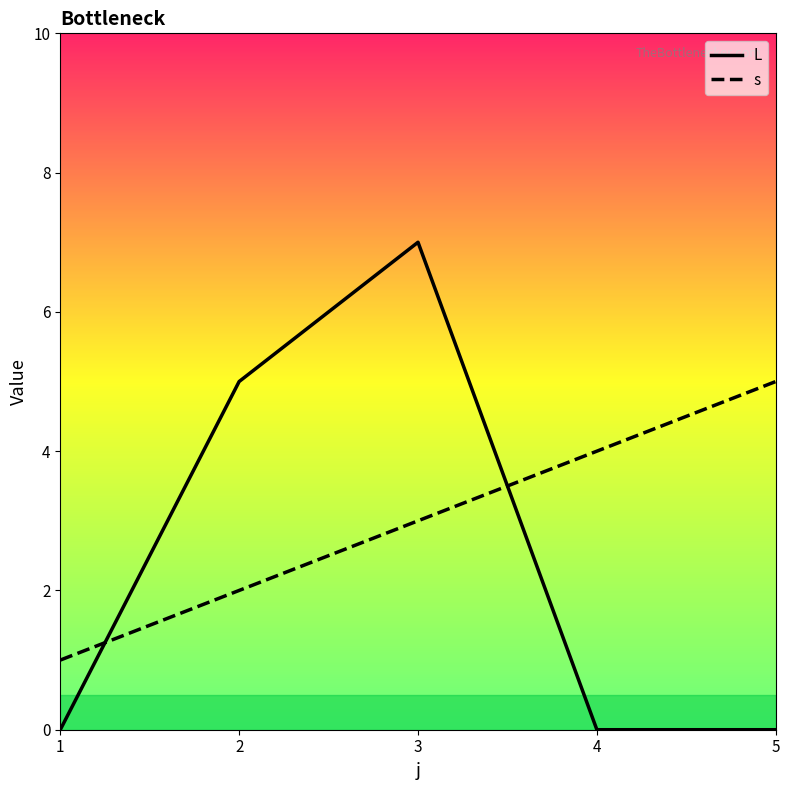

Between 2 and 5, which series saw the biggest shift?

L